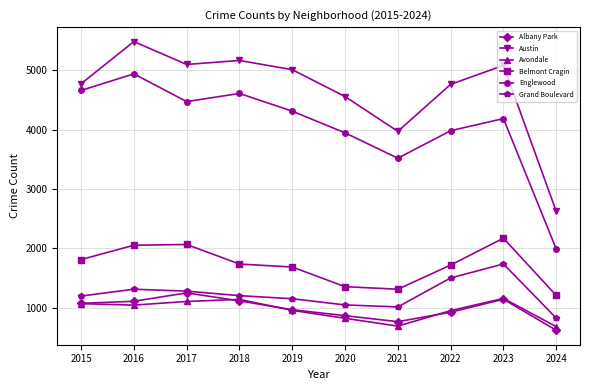

How many distinct data groups are displayed?

6